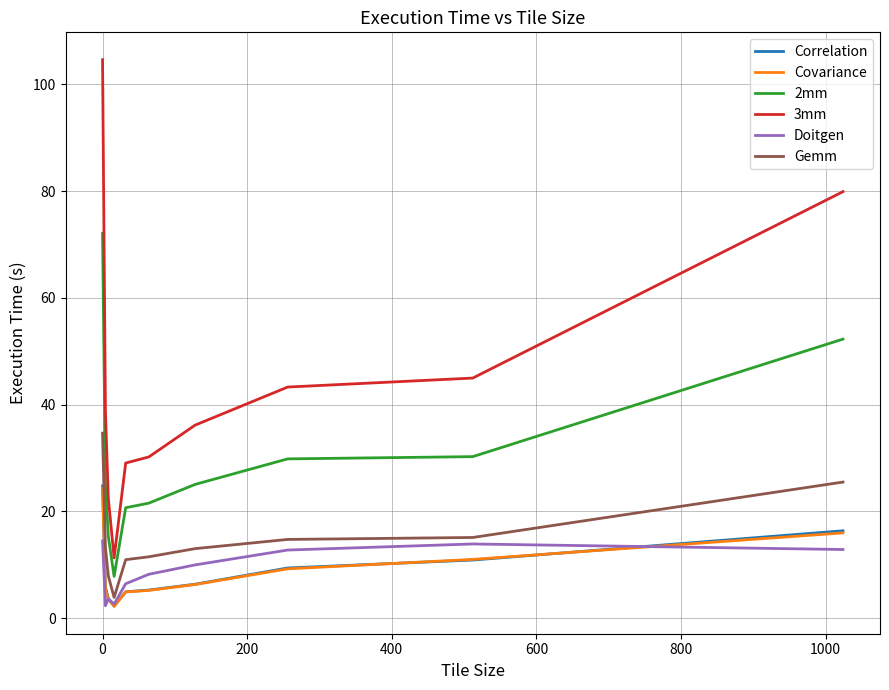

Which series has the widest spread of values?

3mm